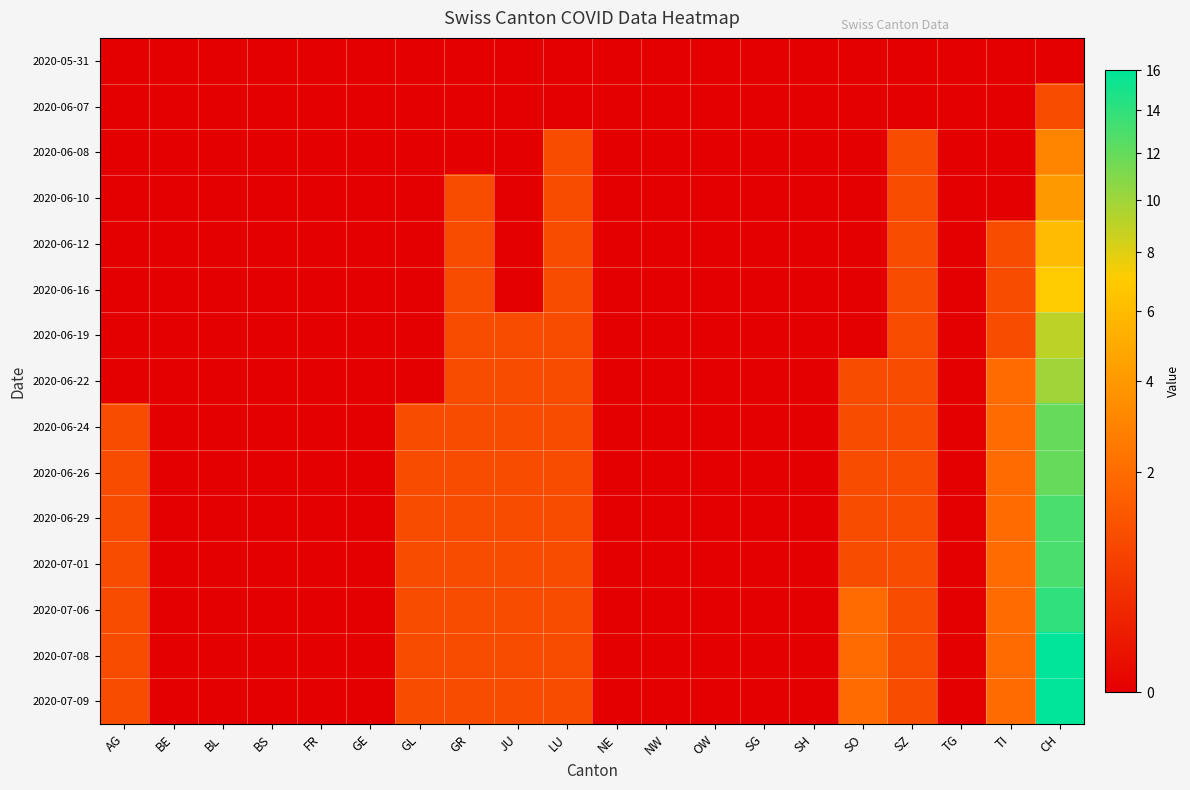

Count the number of data series in this chart.

15